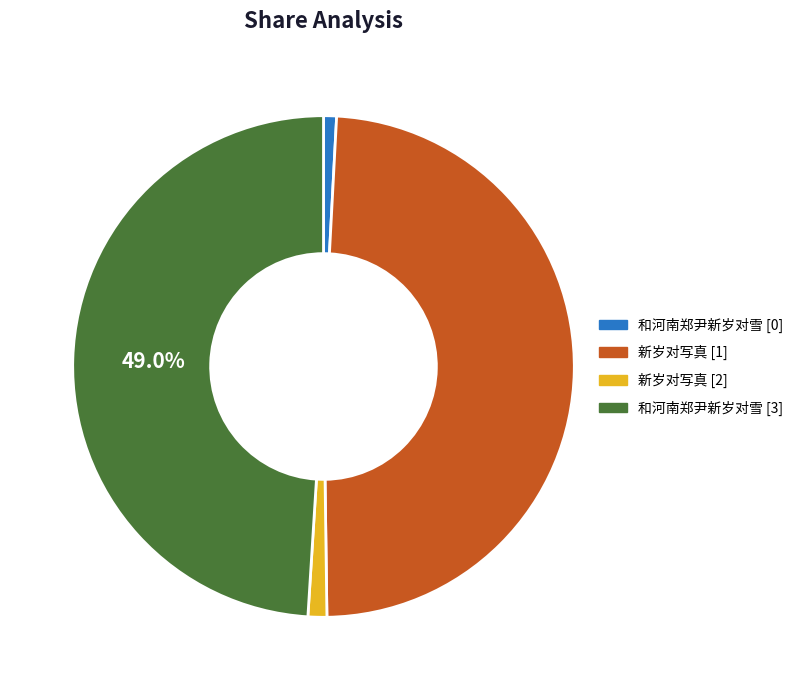

How much of the chart is everything except 和河南郑尹新岁对雪 [3]?

51.0%